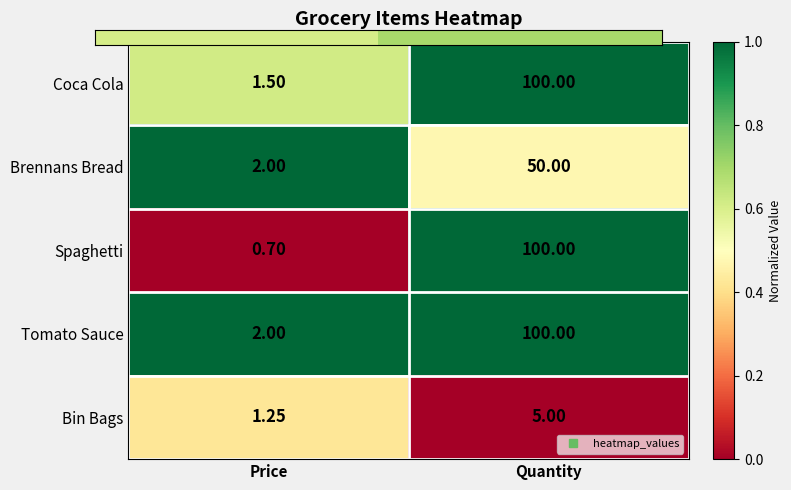

Between Price and Quantity, which series saw the biggest shift?

Spaghetti